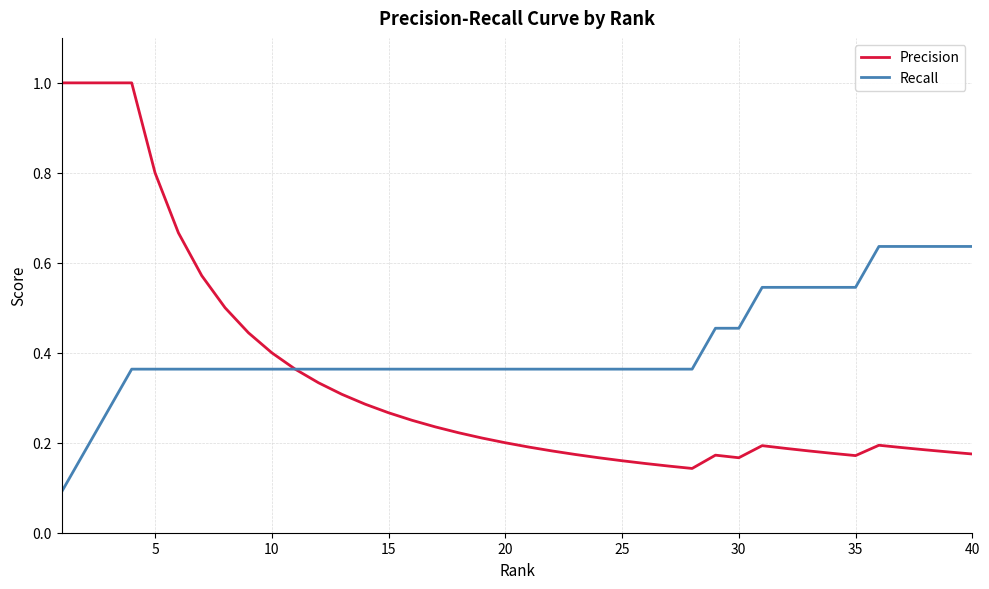

What is the greatest value displayed?

1.0